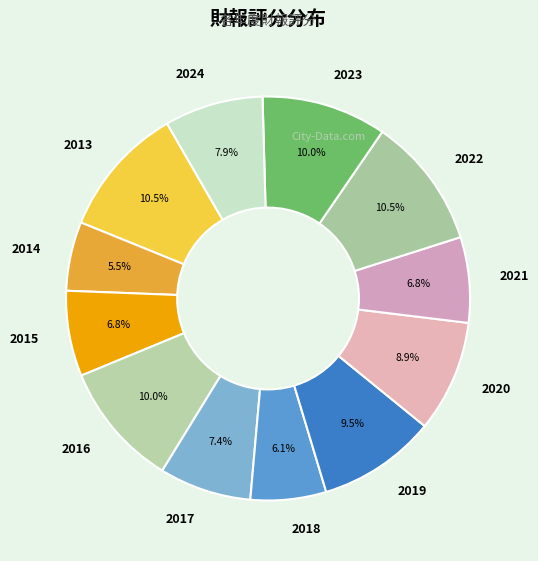

Between 2022 and 2014, which is larger?

2022